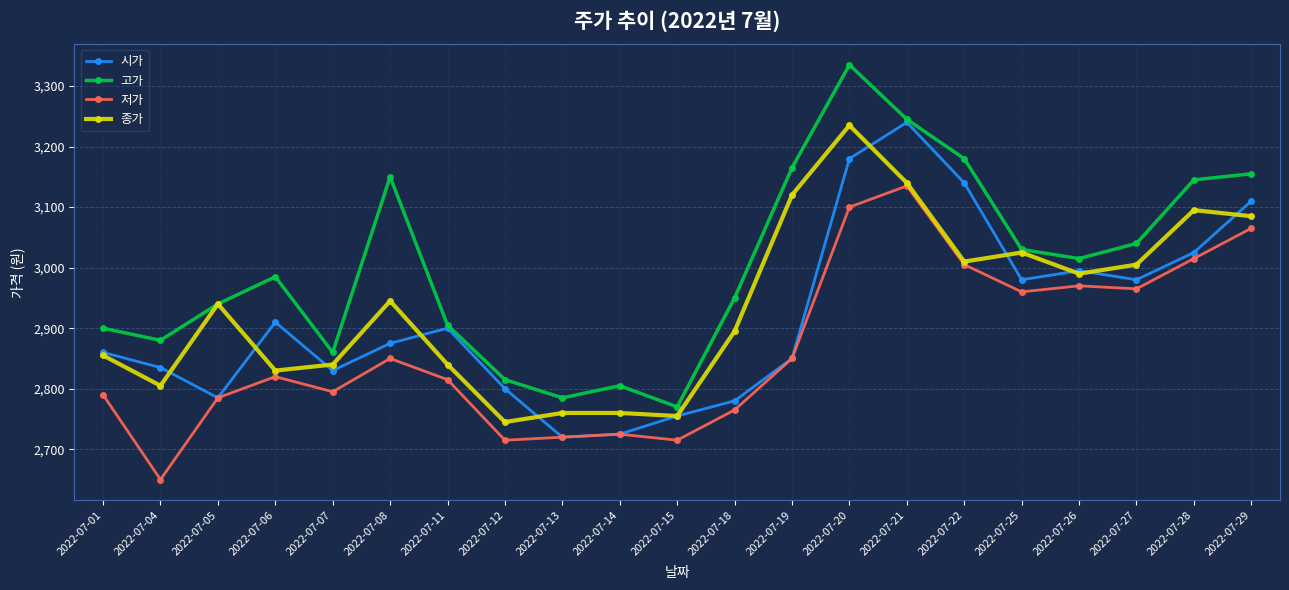

What is the approximate value of 저가 at 2022-07-07, to the nearest 50?

2800